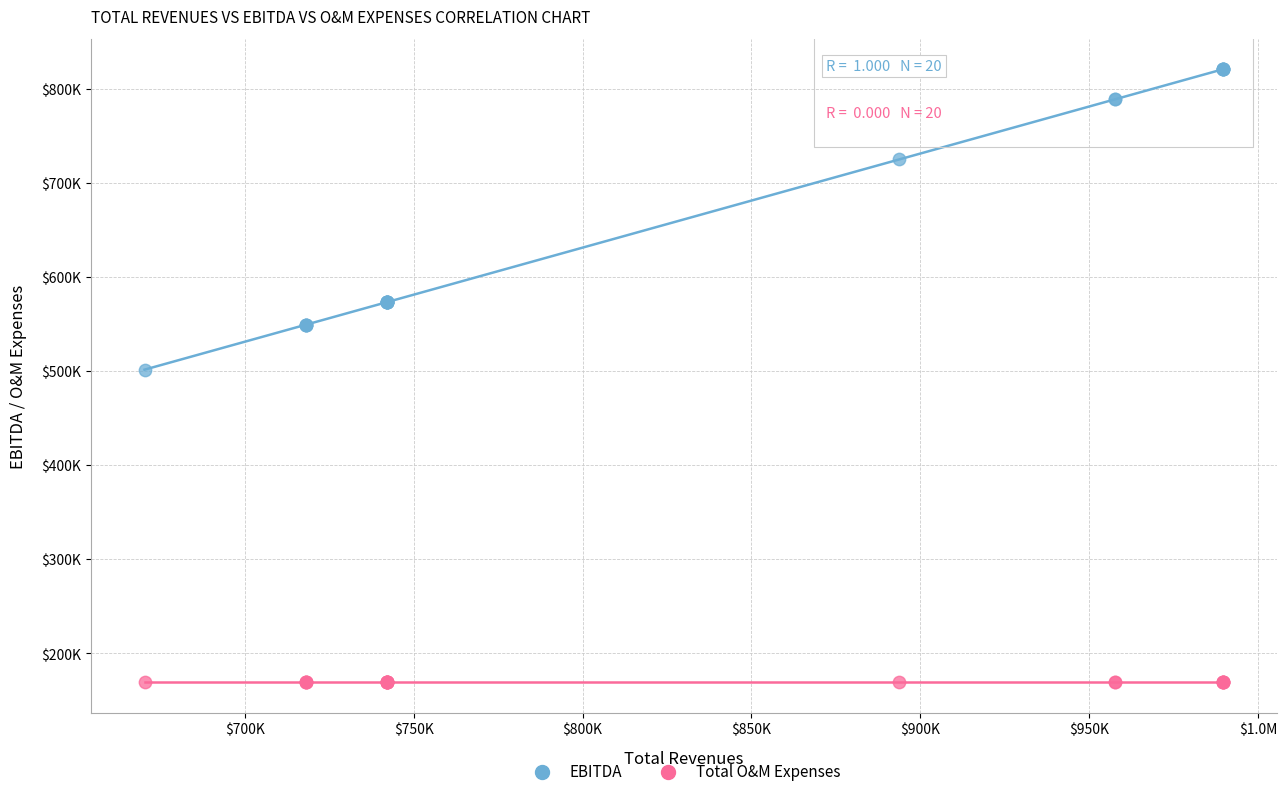

Which series contains the highest Y value?

EBITDA